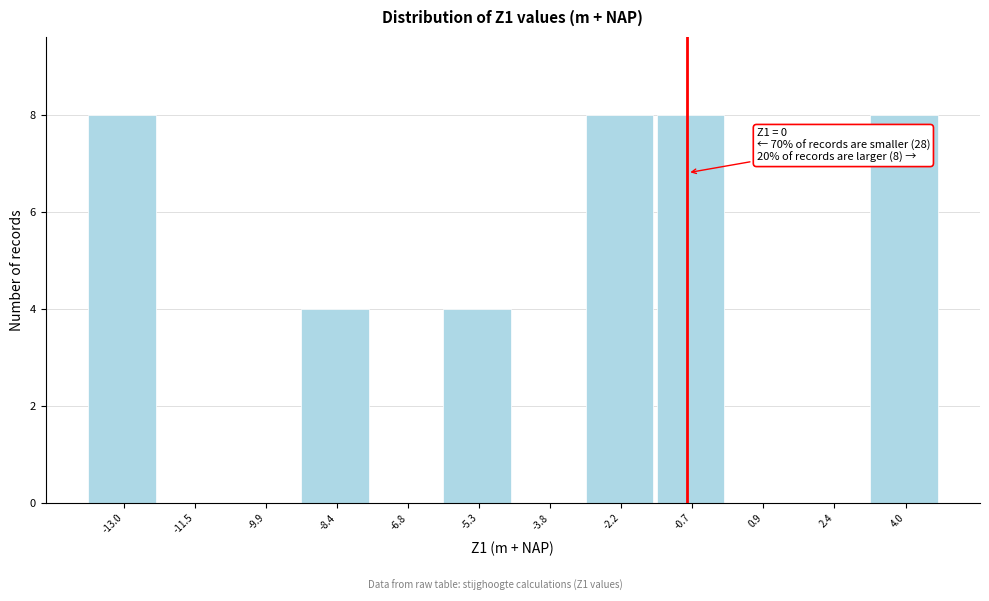

Reading left to right, list all the values displayed in this chart.

-13.0=8	-11.5=0	-9.9=0	-8.4=4	-6.8=0	-5.3=4	-3.8=0	-2.2=8	-0.7=8	0.9=0	2.4=0	4.0=8